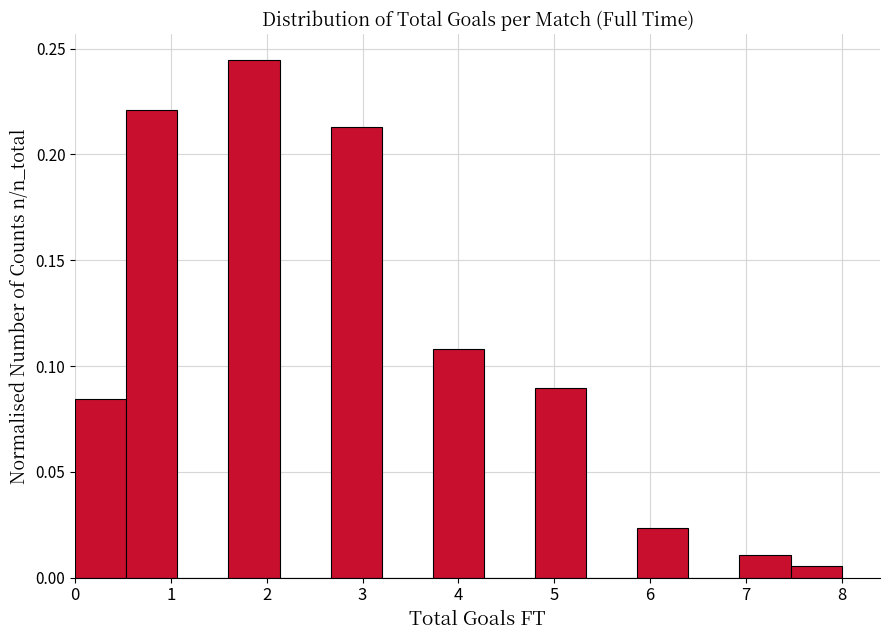

Reading left to right, transcribe this chart: for each bar, give the range it covers on the x-axis and its height. Neither the bar edges nor the heights are printed on the chart, so give them approximately, as read against the axes.

0.0 to 0.5: 0.085
0.5 to 1.1: 0.220
1.1 to 1.6: 0
1.6 to 2.1: 0.245
2.1 to 2.7: 0
2.7 to 3.2: 0.215
3.2 to 3.7: 0
3.7 to 4.3: 0.110
4.3 to 4.8: 0
4.8 to 5.3: 0.090
5.3 to 5.9: 0
5.9 to 6.4: 0.025
6.4 to 6.9: 0
6.9 to 7.5: 0.010
7.5 to 8.0: 0.005